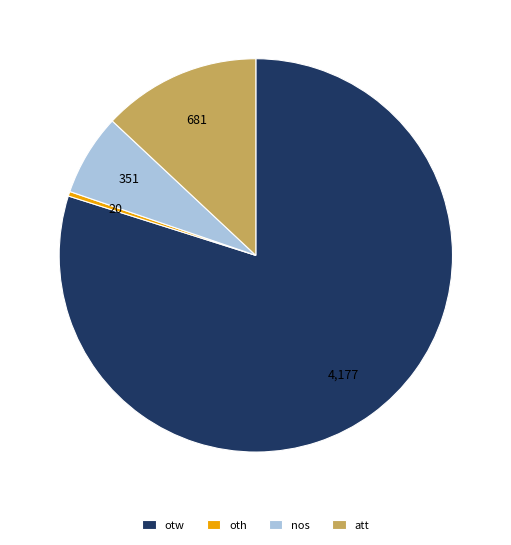

Does any single category account for the majority?

Yes